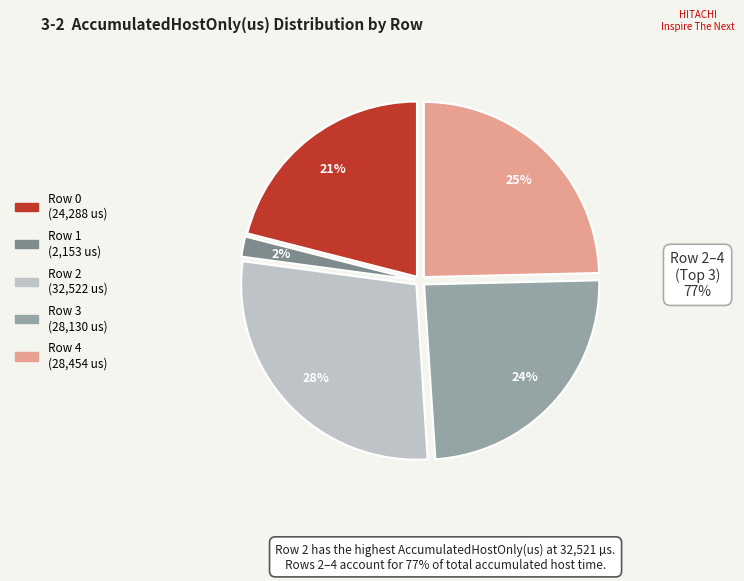

To the nearest percent, what percentage of the pie is Row 4?

25%